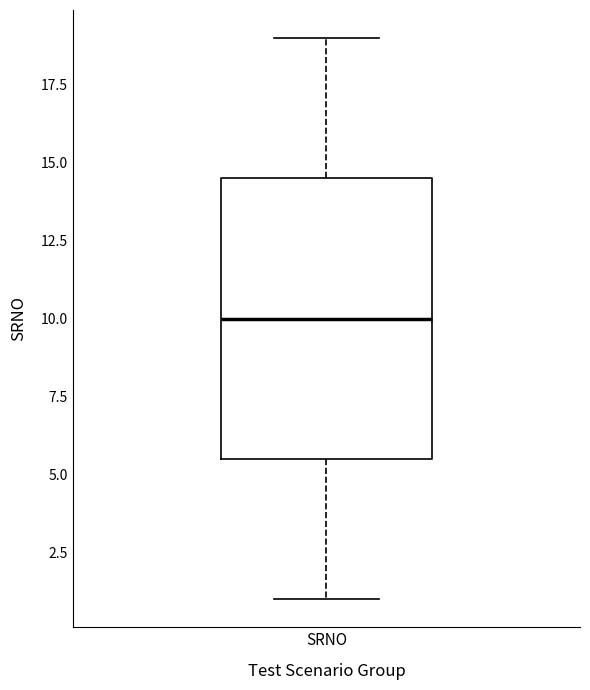

Transcribe this box plot: give where the median line is, the range the box spans, and where the two whiskers end, as read against the y-axis. The values are not printed on the chart, so give them approximately, as read against the axis.

median 10.0, box 5.5 to 14.5, whiskers 1.0 to 19.0